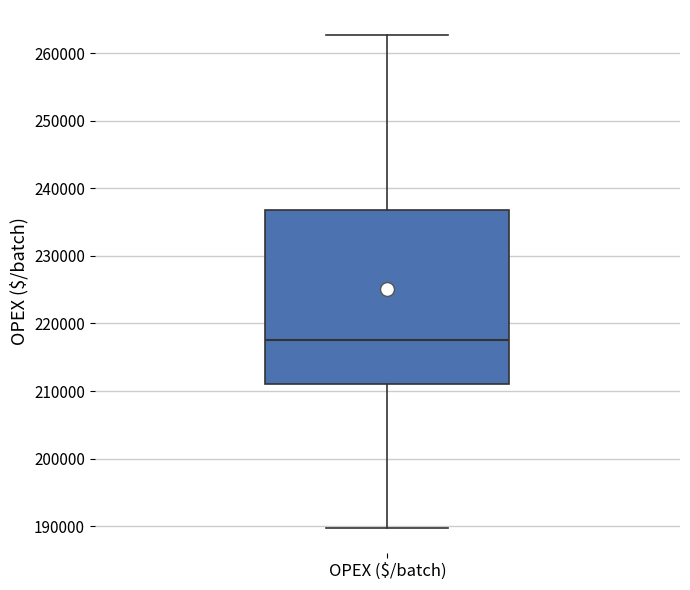

Where does the median line of the box for OPEX ($/batch) sit on the y-axis? The values are not printed on the chart, so give them approximately, as read against the axis.

218000